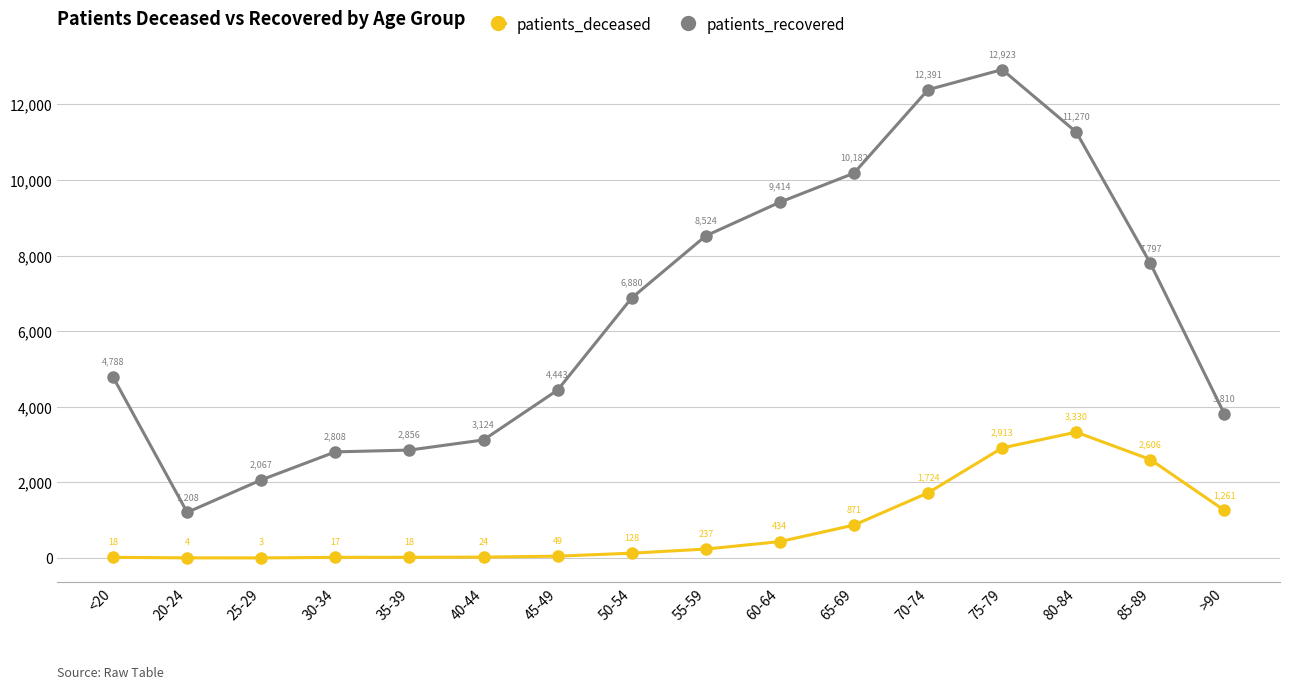

True or false: patients_deceased and patients_recovered cross at least once.

False